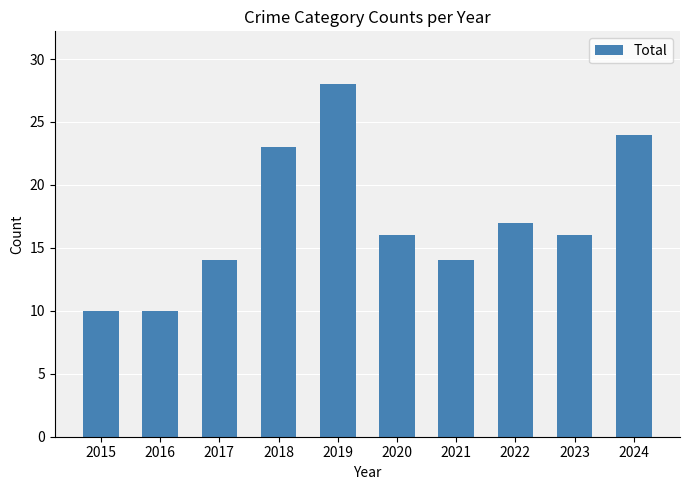

At which category does the chart reach its peak across all series?

2019